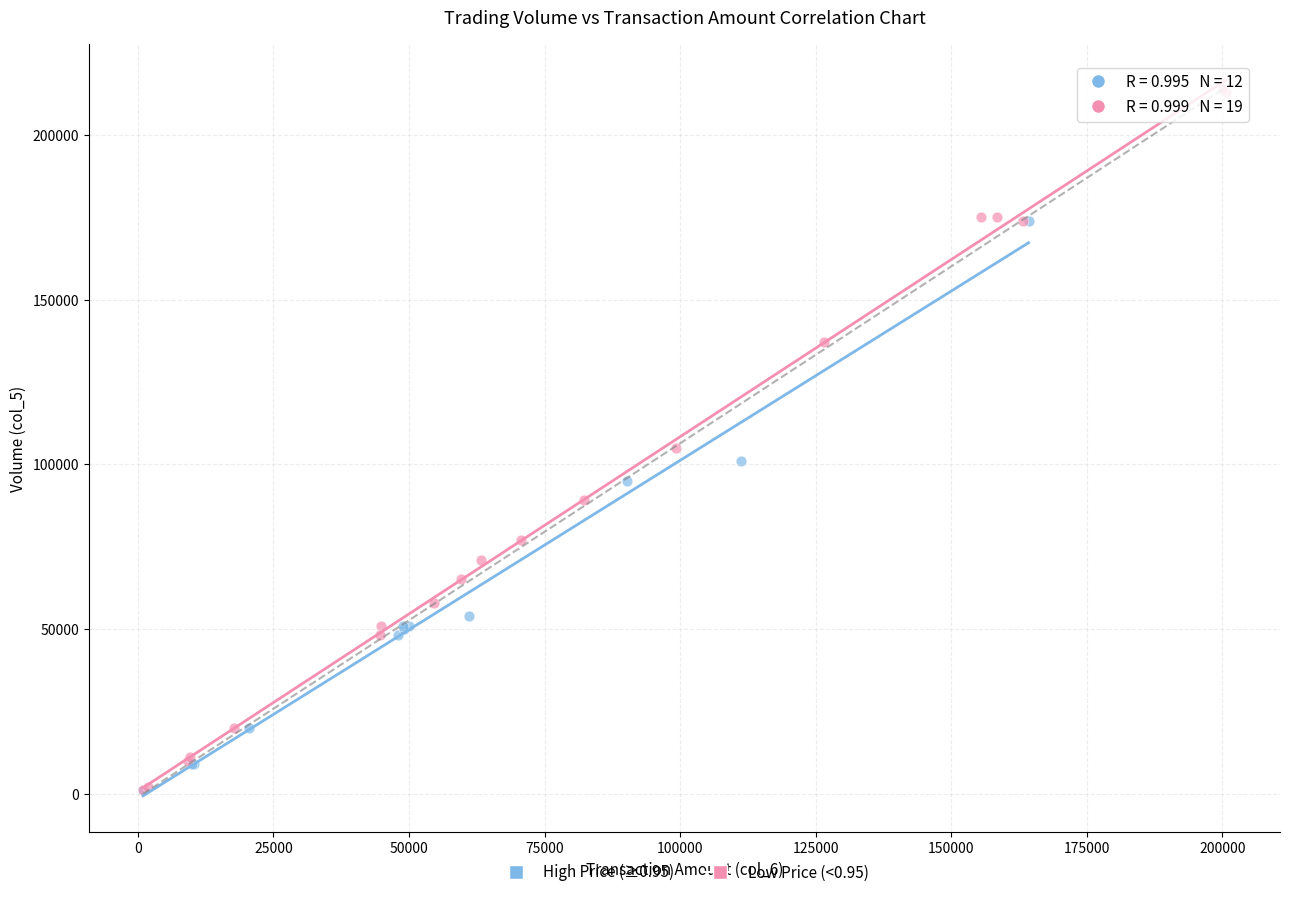

Which series contains the highest Y value?

Low Price (<0.95)